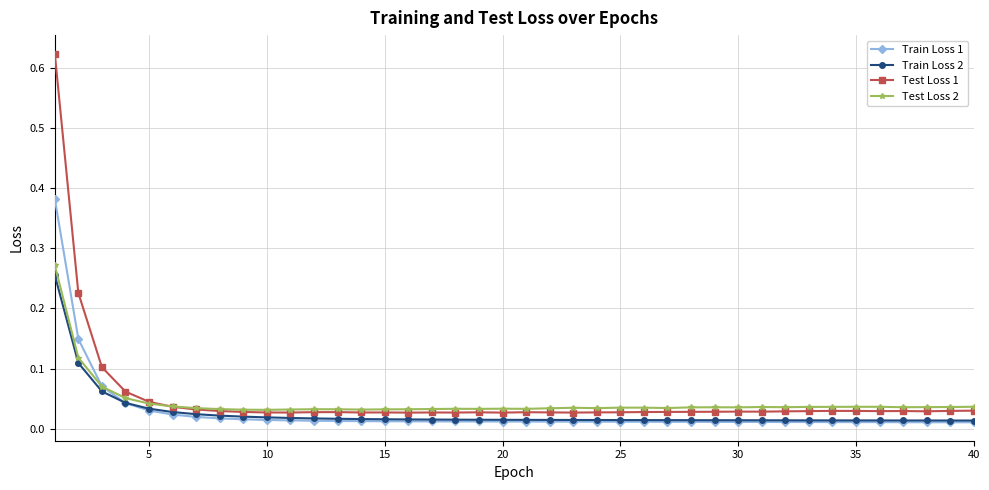

List the series in order of their peak value, lowest first.

Train Loss 2, Test Loss 2, Train Loss 1, Test Loss 1